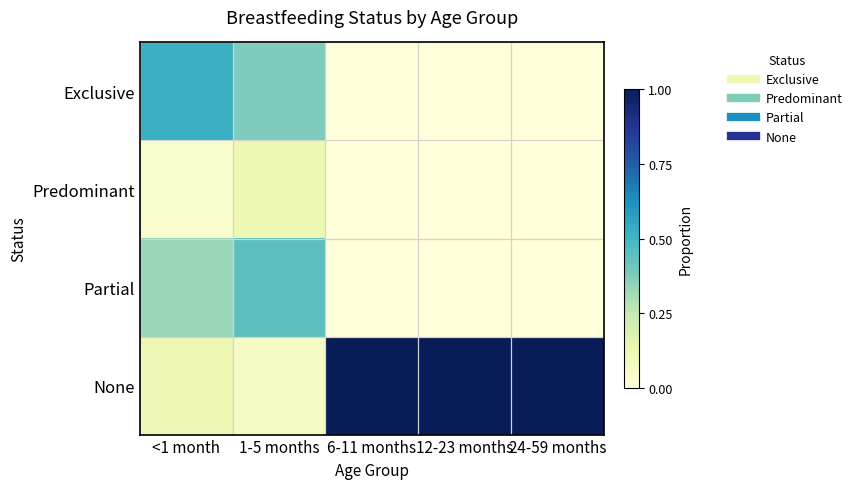

Reading right to left, what are all the values shown in this chart?

Exclusive: 24-59 months=0.0	12-23 months=0.0	6-11 months=0.0	1-5 months=0.4	<1 month=0.5
Predominant: 24-59 months=0.0	12-23 months=0.0	6-11 months=0.0	1-5 months=0.1	<1 month=0.0
Partial: 24-59 months=0.0	12-23 months=0.0	6-11 months=0.0	1-5 months=0.4	<1 month=0.3
None: 24-59 months=1.0	12-23 months=1.0	6-11 months=1.0	1-5 months=0.1	<1 month=0.1